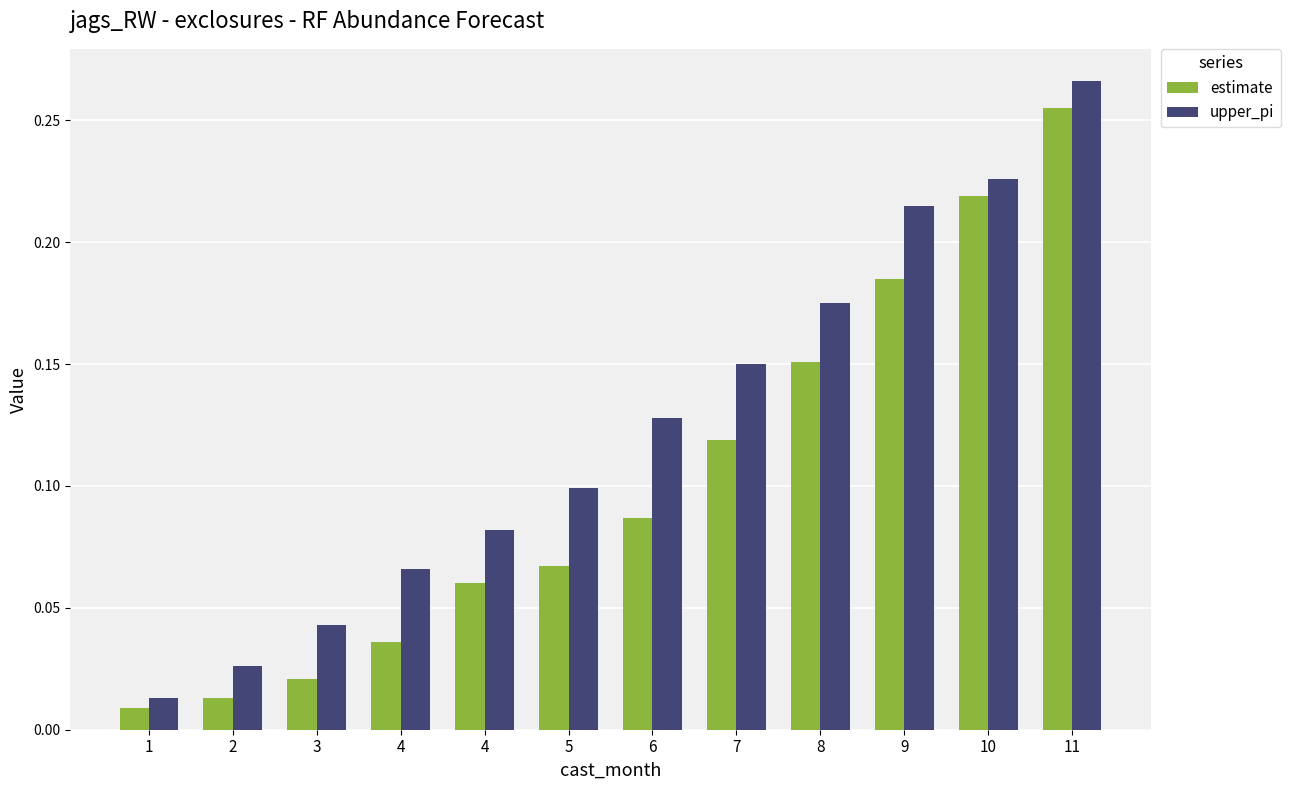

What is the difference between the maximum and minimum values in the upper_pi series?

0.3